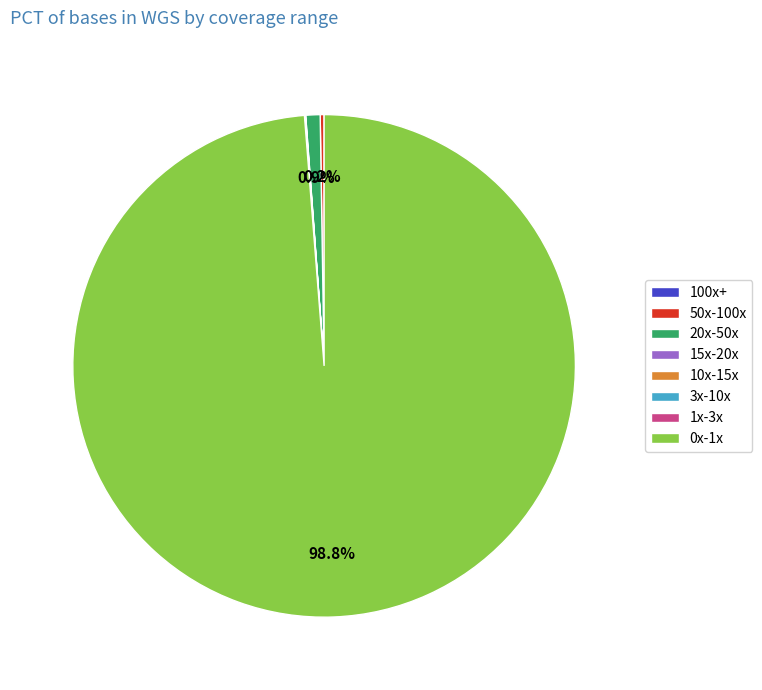

Is there any slice that represents more than half of the pie?

Yes